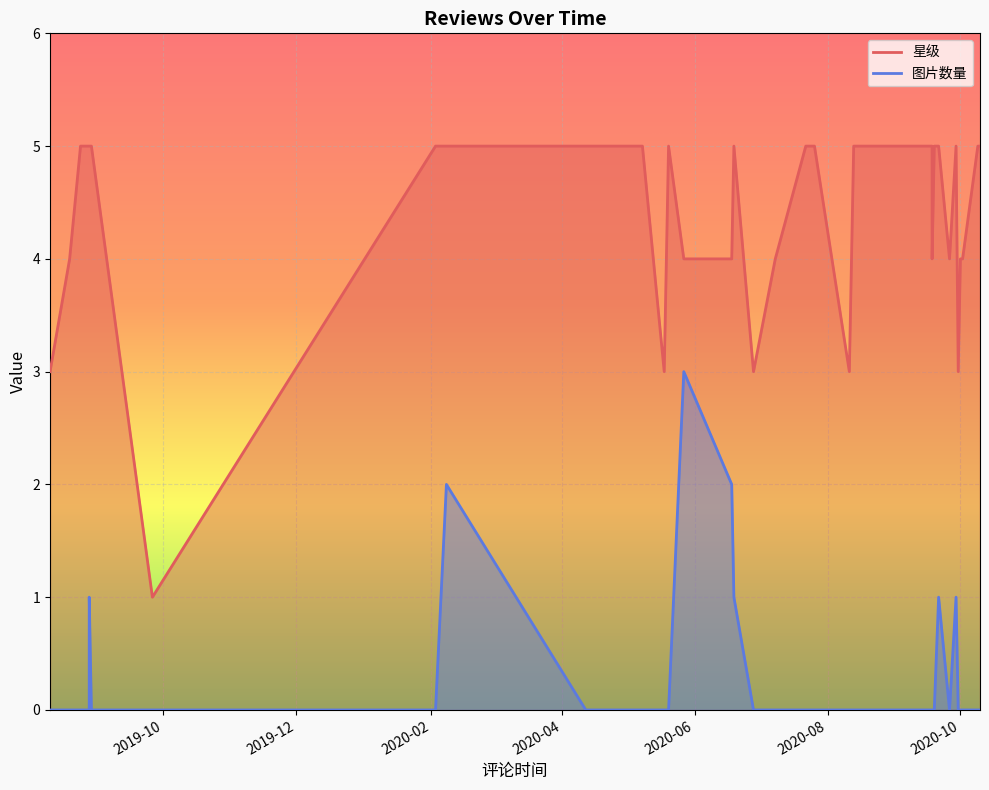

Which series has the largest total across all categories?

星级